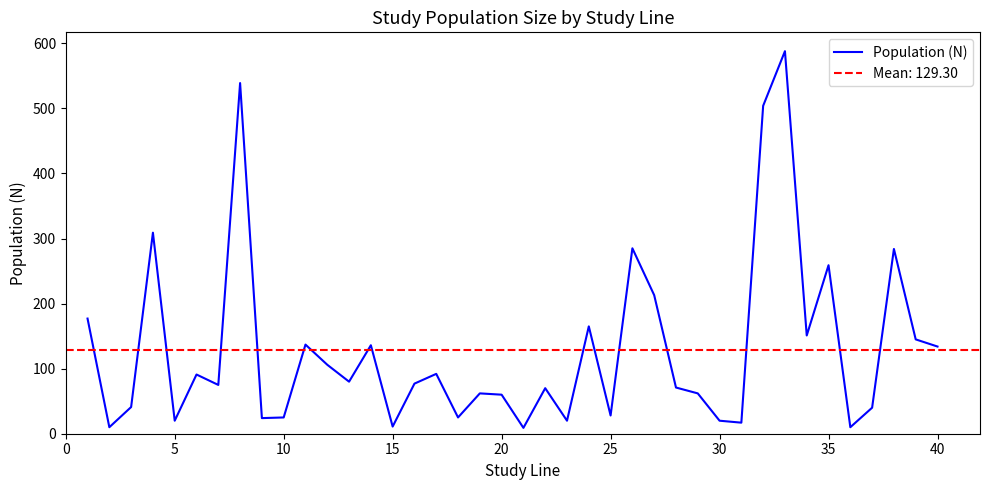

How many data points does each series have?

40